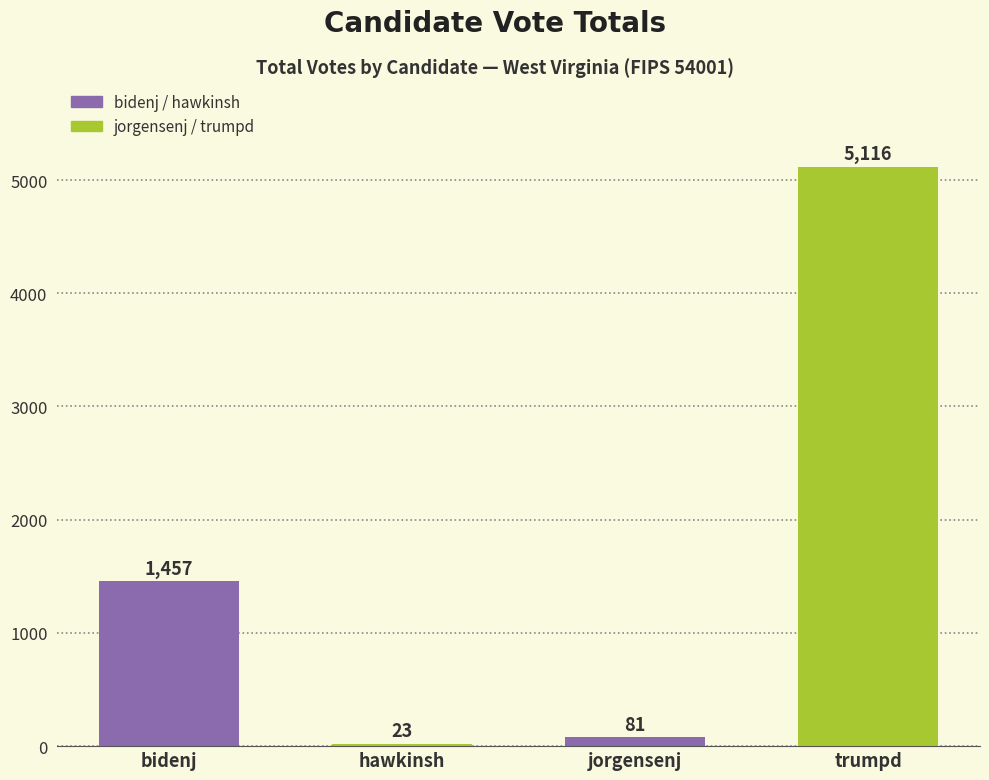

Does the chart contain any negative values?

No